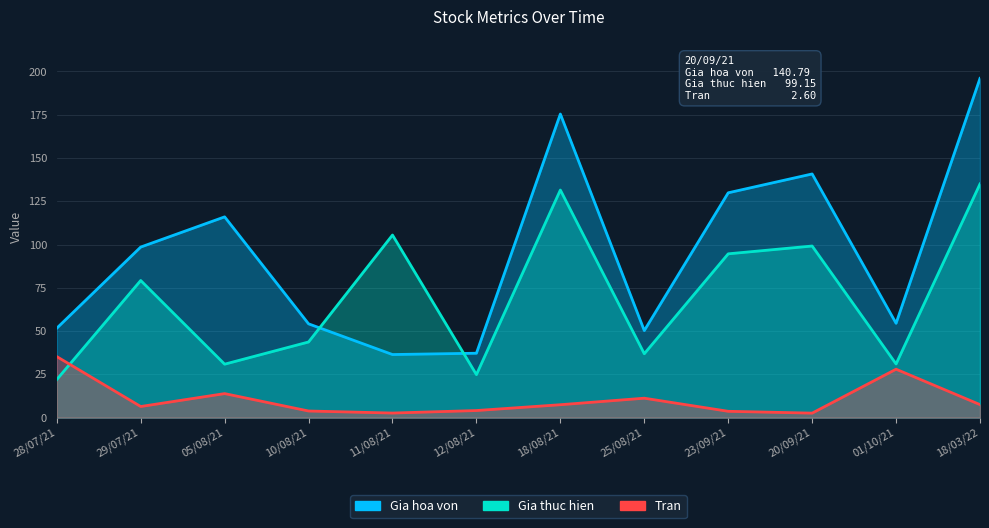

Reading left to right, transcribe all the data shown in this chart.

Gia hoa von: 51.7	98.5	116.0	54.2	36.5	37.2	175.4	50.3	129.9	140.8	54.5	196.0
Gia thuc hien: 22.0	79.2	30.9	43.7	105.5	24.9	131.5	36.9	94.6	99.2	31.0	135.0
Tran: 35.3	6.4	13.9	3.8	2.6	4.1	7.5	11.2	3.7	2.6	28.0	7.5